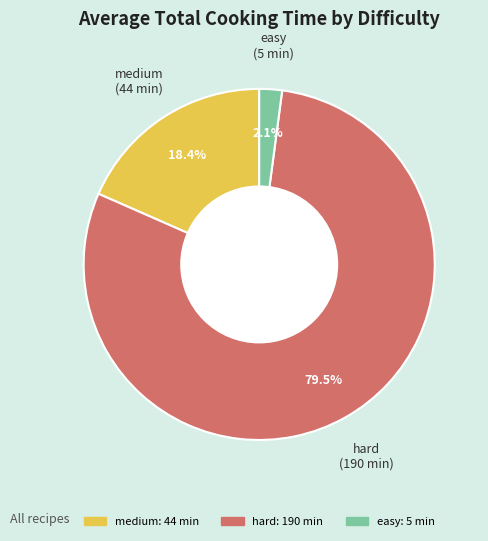

Which has a higher value, hard or medium?

hard